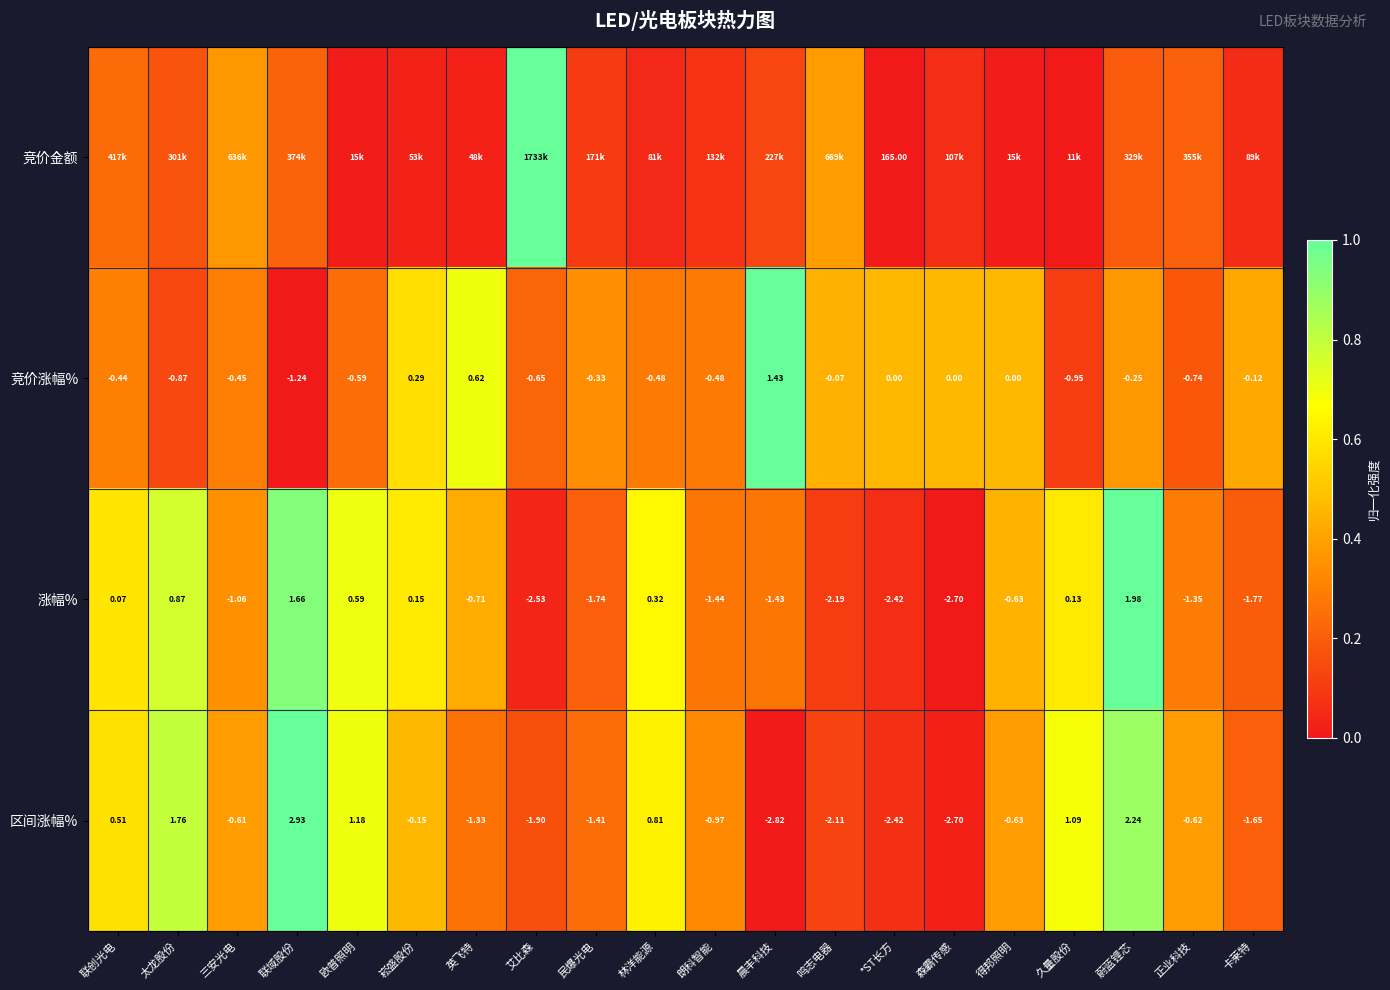

Is the value of 竞价涨幅% at 林洋能源 greater than the value of 区间涨幅% at 联创光电?

No